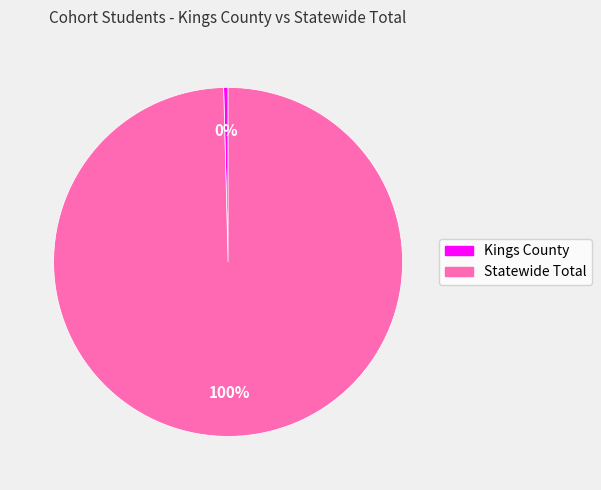

Which slice represents more than half of the pie?

Statewide Total